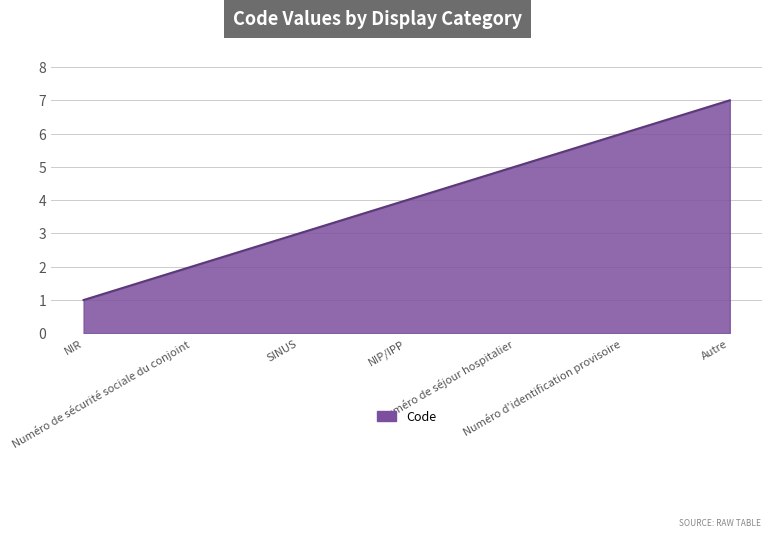

How many lines are shown in the chart?

1